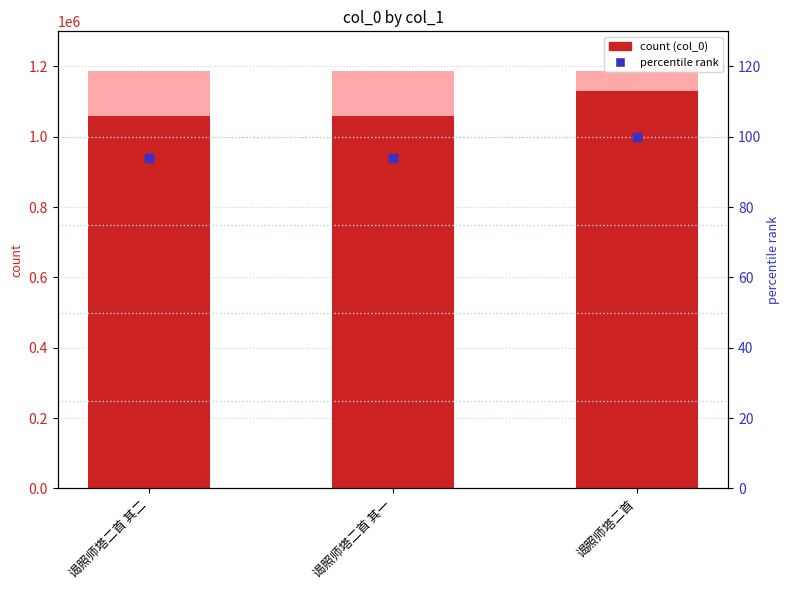

At how many categories does at least one series exceed 1019389?

3